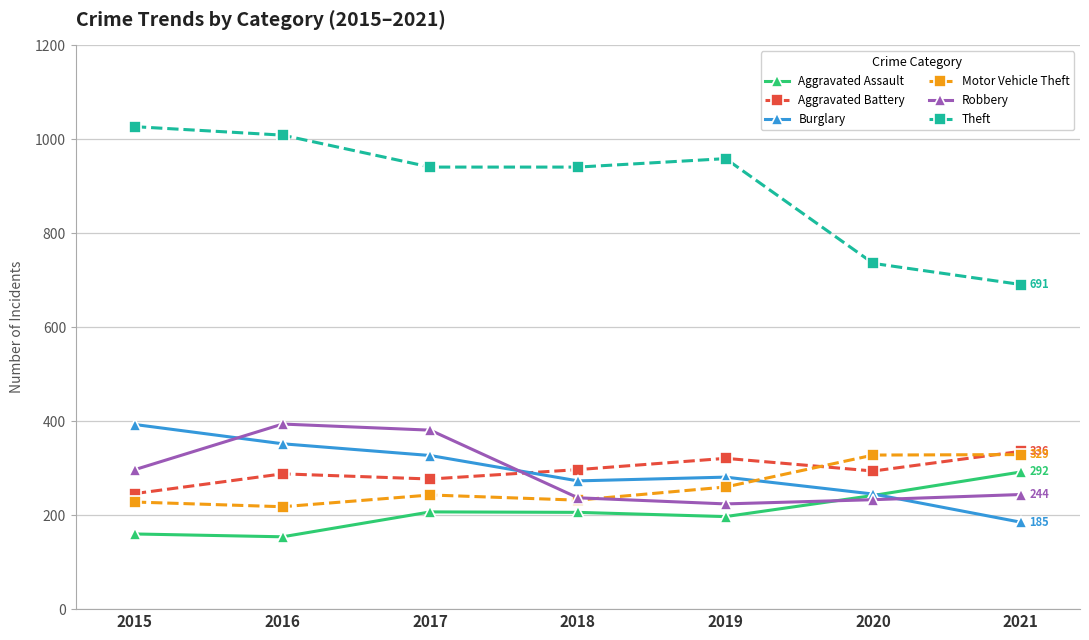

Is it true that Burglary equals 91 at 2021?

False